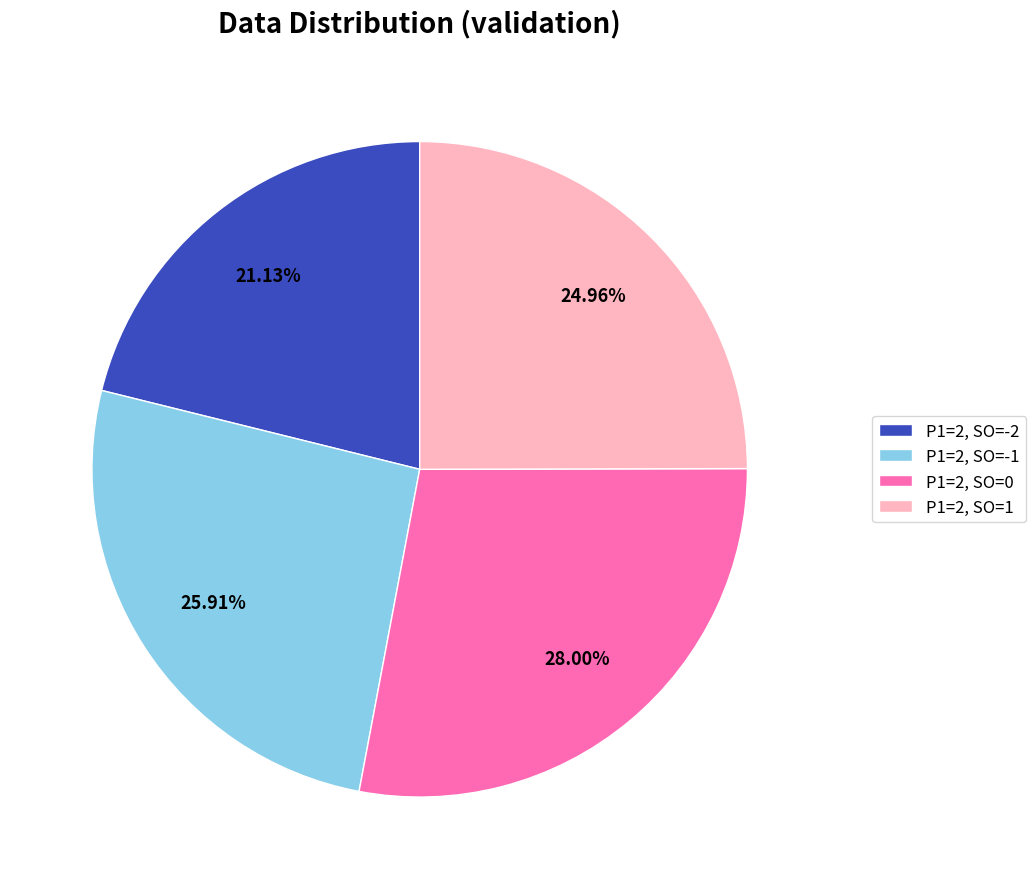

To the nearest percent, what portion does P1=2, SO=1 represent?

25%